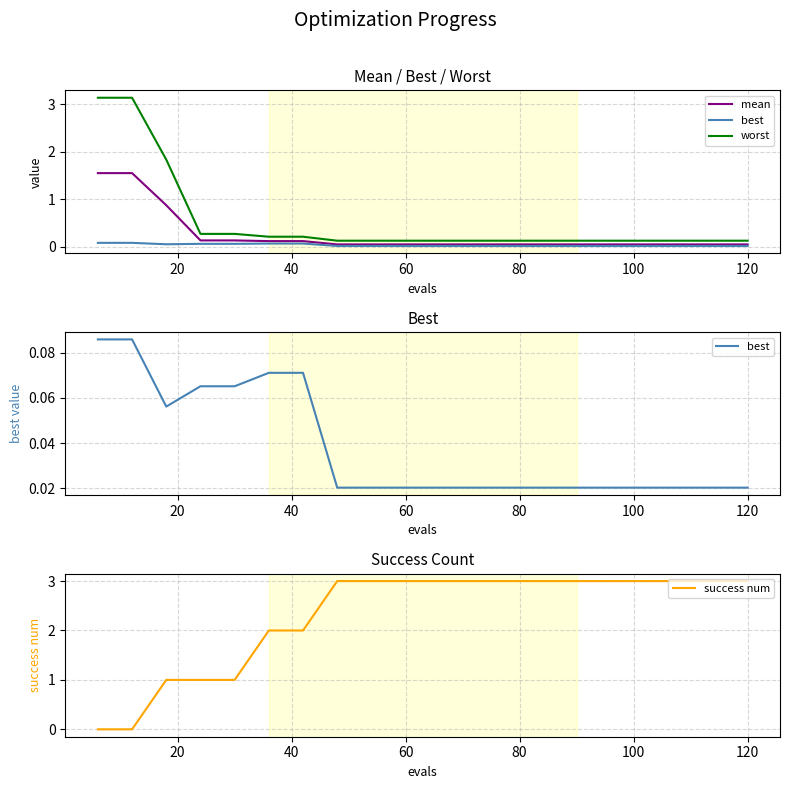

The best series shows 0.0 at 16. True or false?

False